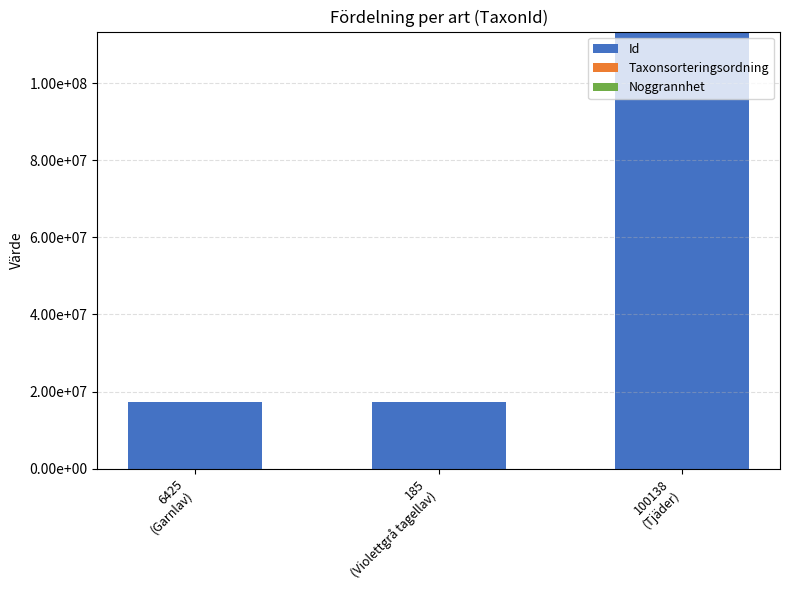

Rank the categories by Taxonsorteringsordning value from lowest to highest.

100138
(Tjäder), 6425
(Garnlav), 185
(Violettgrå tagellav)